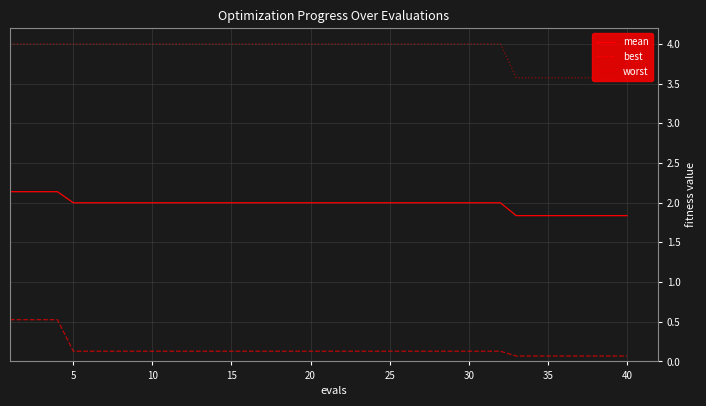

What is the difference between the maximum and minimum values in the worst series?

0.4